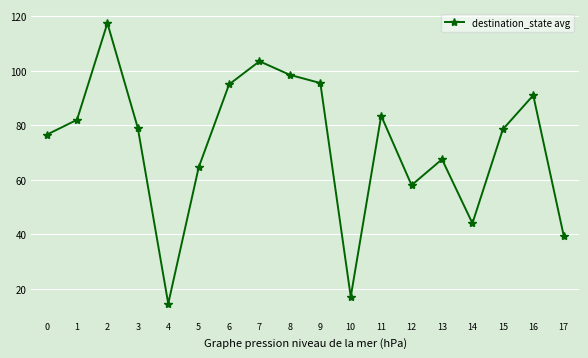

What is the difference between the maximum and second lowest values?

100.5